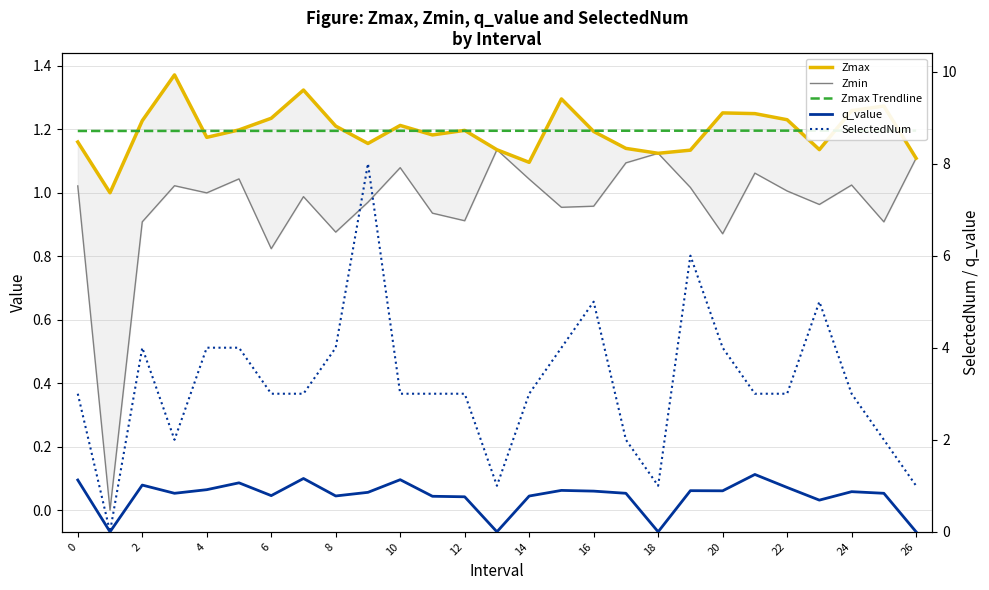

Does the chart display data point markers on the line(s)?

No